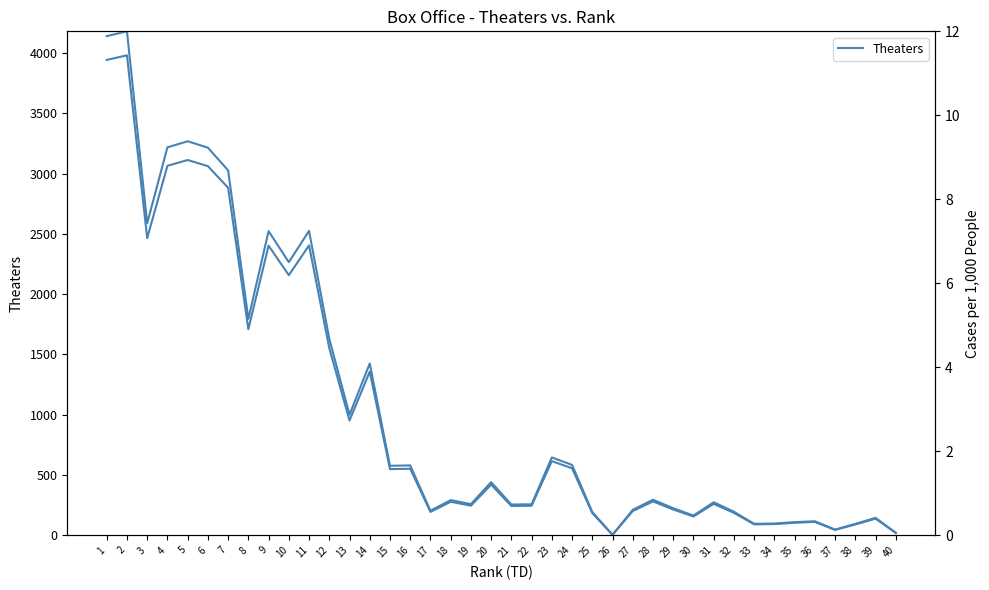

Reading right to left, what are all the values shown in this chart?

Theaters: 40=20.0	39=138.0	38=90.0	37=45.0	36=111.0	35=104.0	34=93.0	33=91.0	32=186.0	31=261.0	30=156.0	29=214.0	28=281.0	27=201.0	26=4.0	25=184.0	24=556.0	23=615.0	22=245.0	21=243.0	20=420.0	19=246.0	18=278.0	17=194.0	16=552.0	15=549.0	14=1357.0	13=952.0	12=1552.0	11=2404.0	10=2157.0	9=2402.0	8=1709.0	7=2882.0	6=3061.0	5=3112.0	4=3064.0	3=2464.0	2=3980.0	1=3942.0
Theaters (scaled): 40=0.1	39=0.4	38=0.3	37=0.1	36=0.3	35=0.3	34=0.3	33=0.3	32=0.6	31=0.8	30=0.5	29=0.6	28=0.8	27=0.6	26=0.0	25=0.6	24=1.7	23=1.9	22=0.7	21=0.7	20=1.3	19=0.7	18=0.8	17=0.6	16=1.7	15=1.7	14=4.1	13=2.9	12=4.7	11=7.2	10=6.5	9=7.2	8=5.2	7=8.7	6=9.2	5=9.4	4=9.2	3=7.4	2=12.0	1=11.9